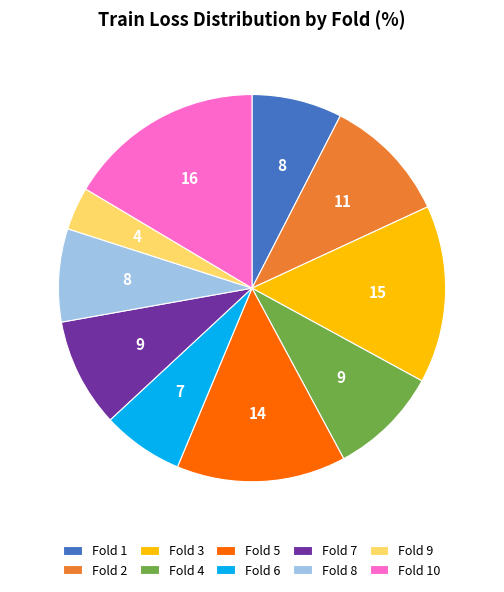

Which slice is the smallest?

Fold 9